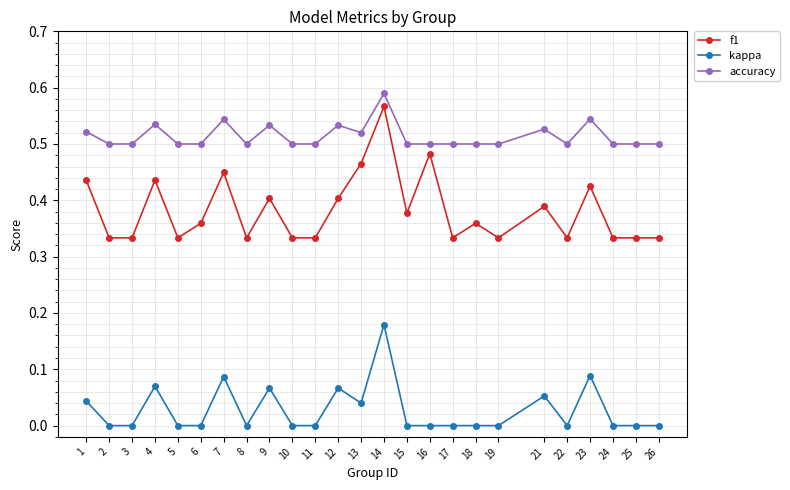

Is this an area chart (filled region under the line)?

No